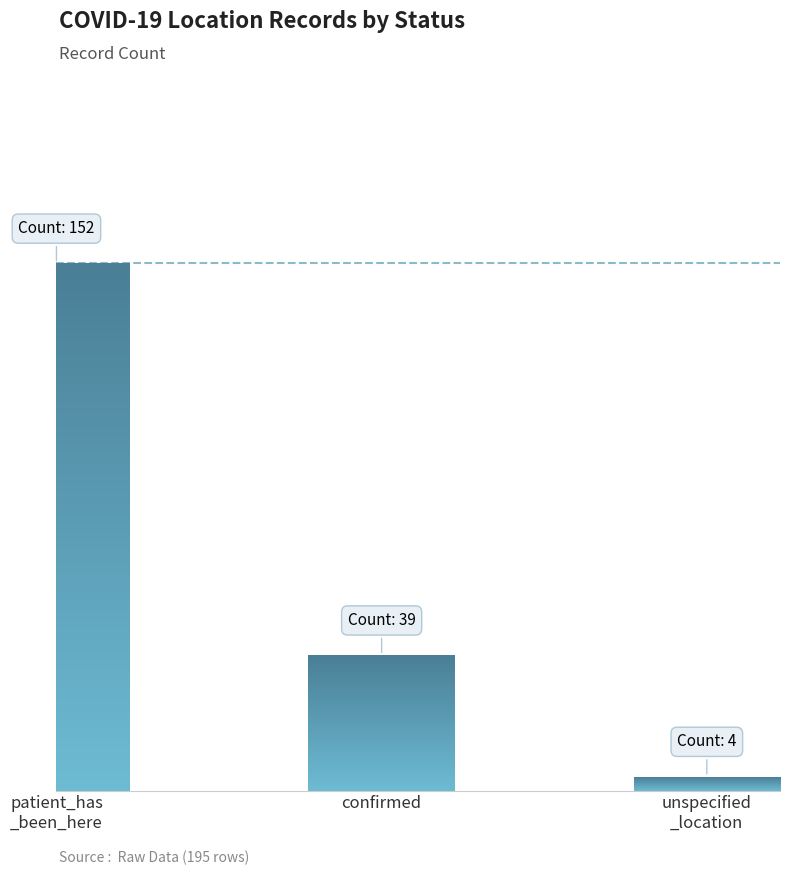

Which label corresponds to the largest value in the chart?

patient_has_been_here